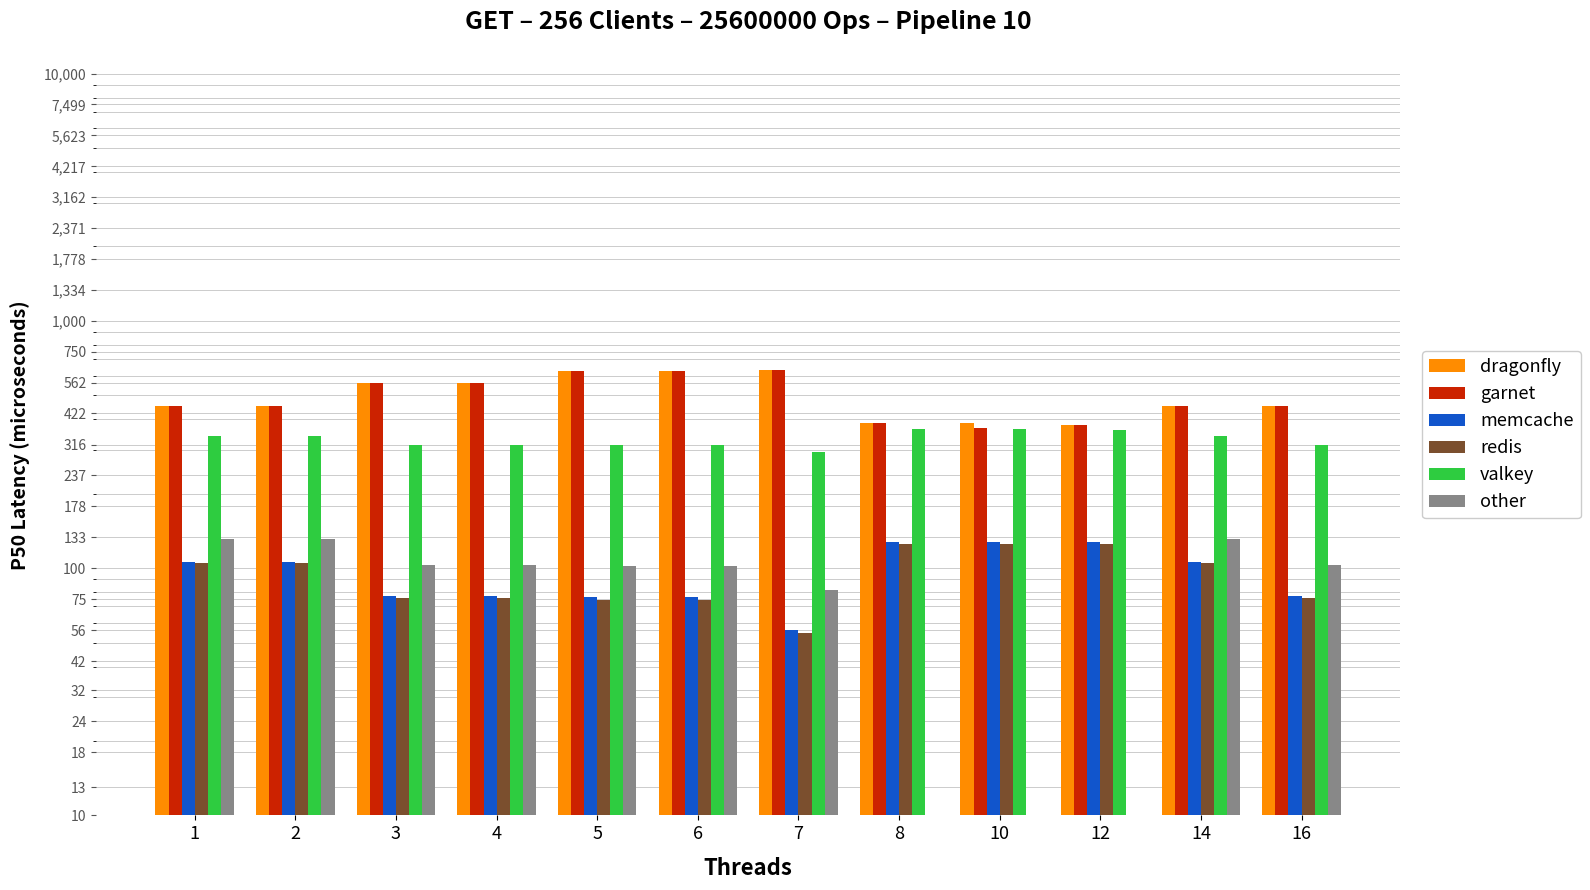

List the series in order of their peak value, lowest first.

redis, memcache, other, valkey, dragonfly, garnet